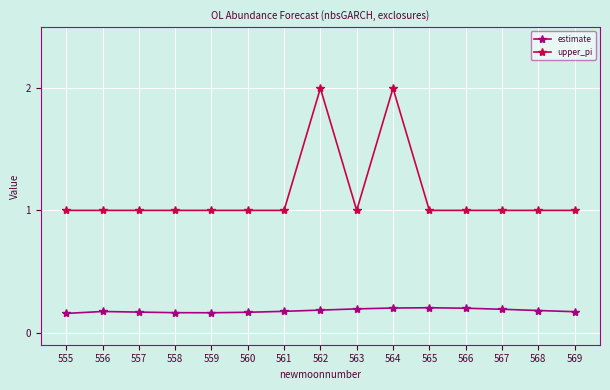

How many series are shown in this chart?

2